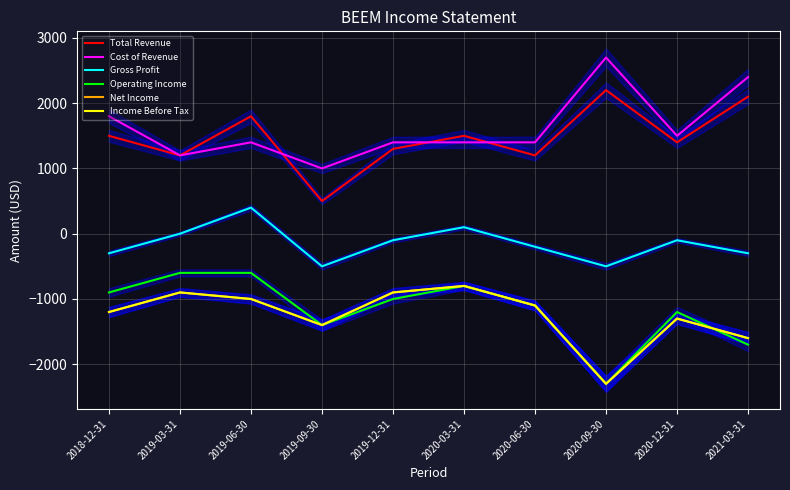

At 2019-06-30, list the series in order from largest to smallest.

Total Revenue, Cost of Revenue, Gross Profit, Operating Income, Net Income, Income Before Tax